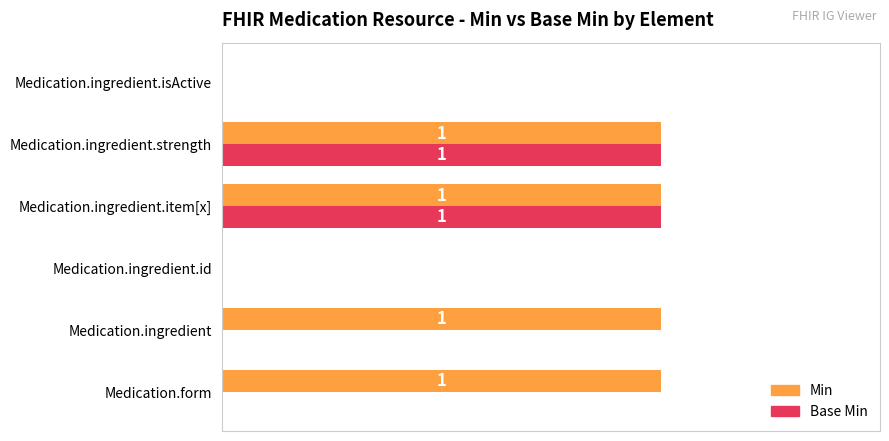

Between Medication.form and Medication.ingredient.id, which series saw the biggest shift?

Min